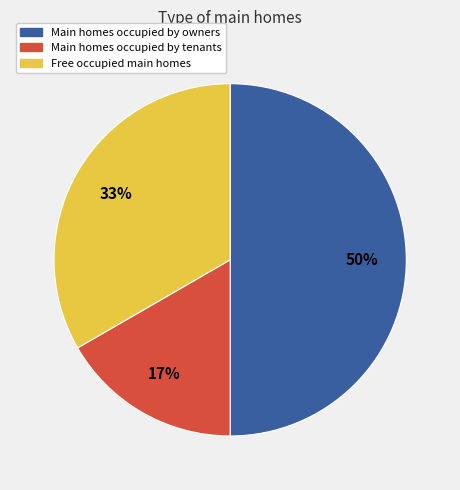

Count the number of slices in the pie.

3